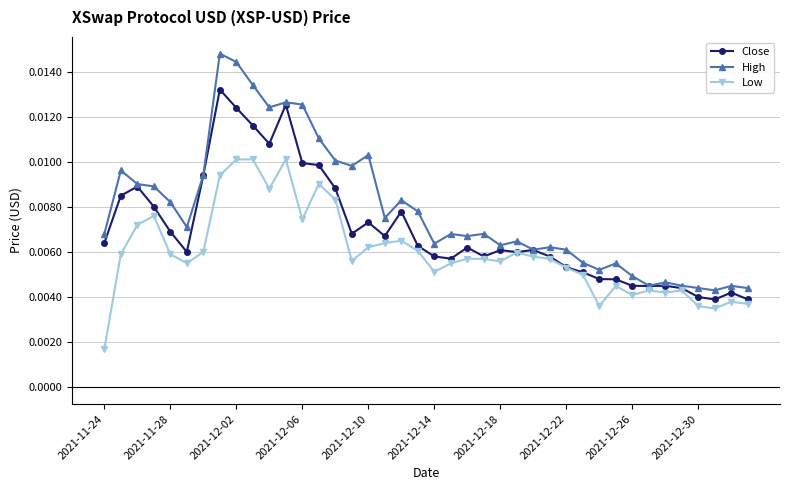

Count the High values in the range 0 to 1.

40